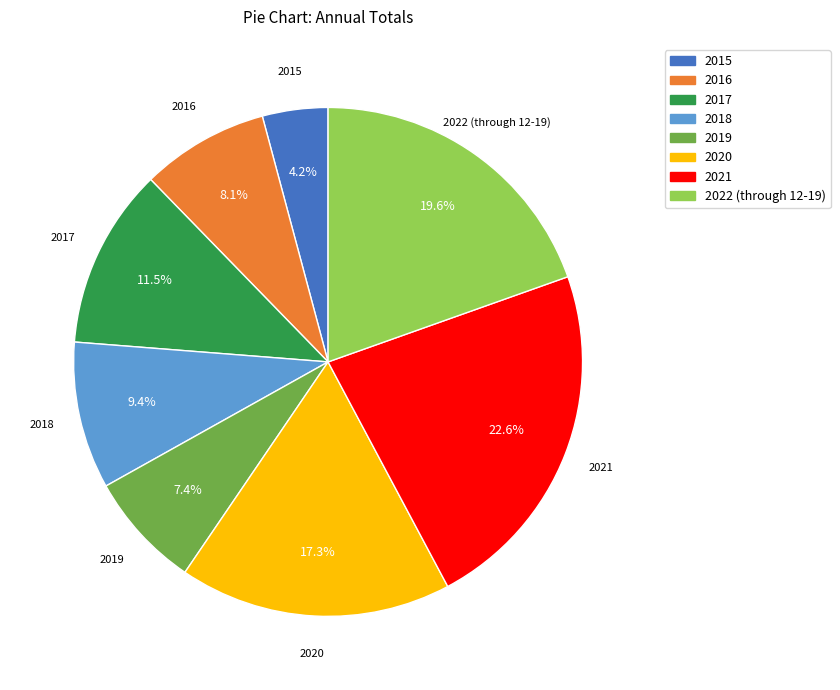

Rank the categories by value from highest to lowest.

2021, 2022 (through 12-19), 2020, 2017, 2018, 2016, 2019, 2015